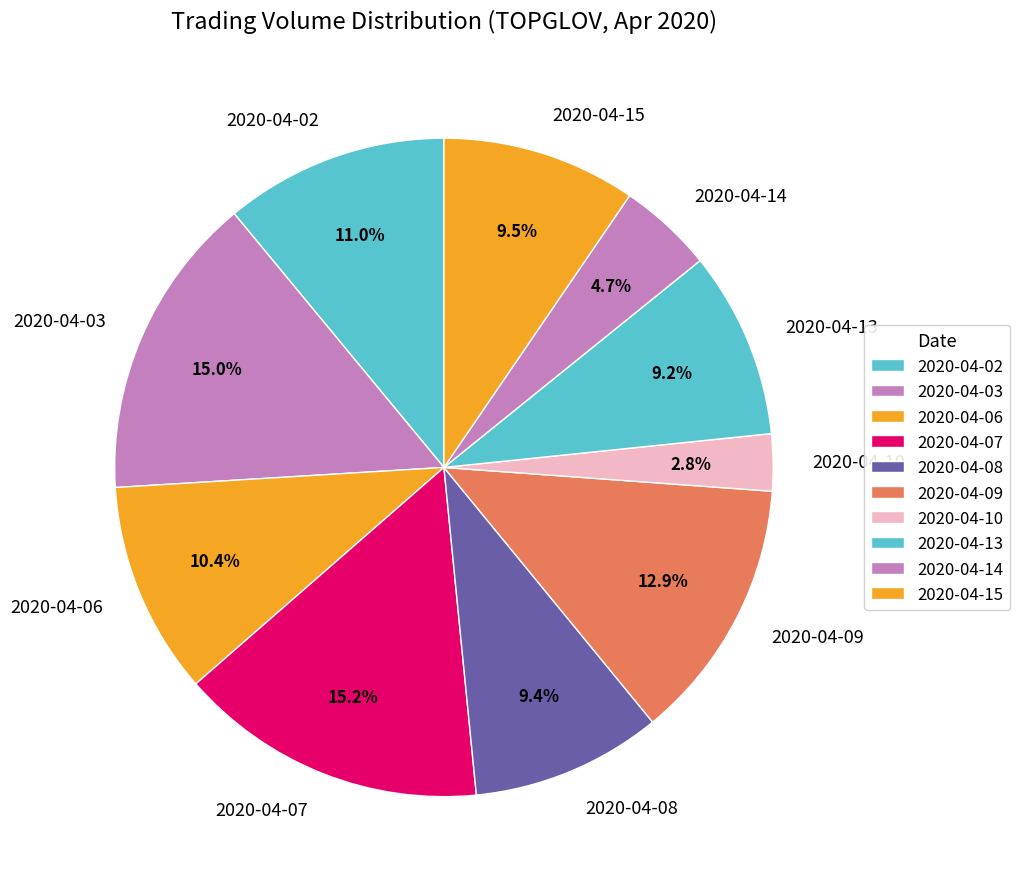

Does 2020-04-13 account for over 50% of the chart?

No